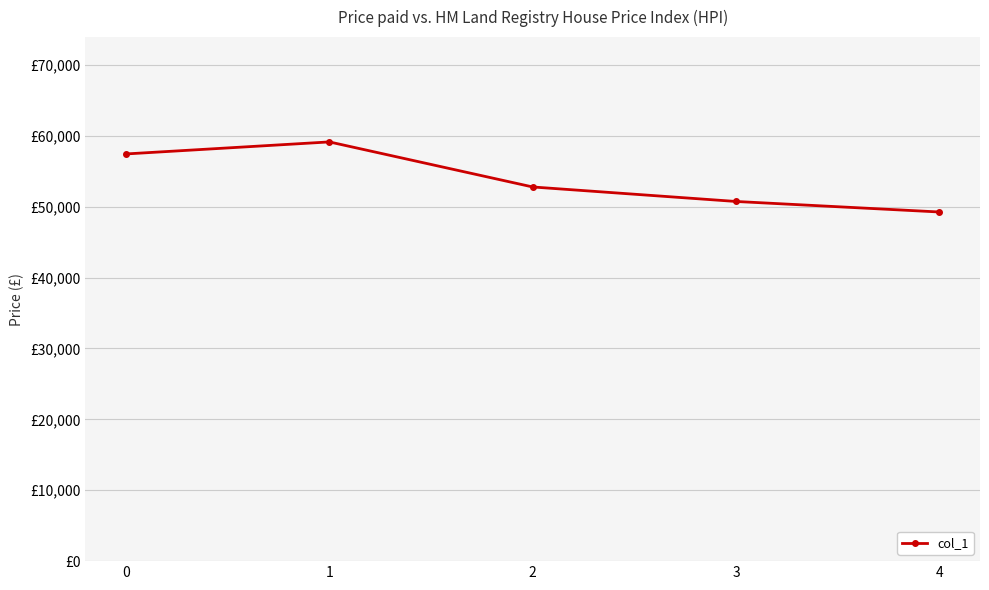

Is this an area chart (filled region under the line)?

No